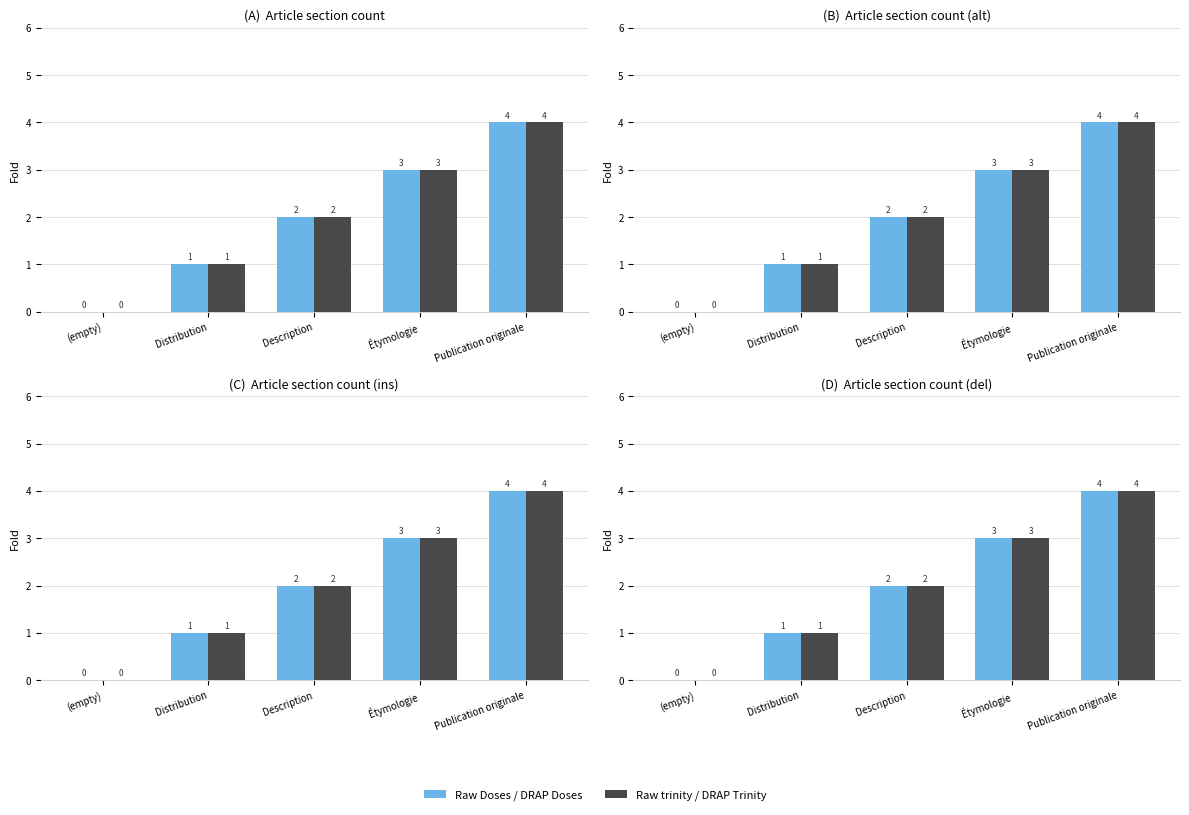

Reading left to right, what are all the values shown in this chart?

Raw Doses / DRAP Doses: 0	1	2	3	4
Raw trinity / DRAP Trinity: 0	1	2	3	4